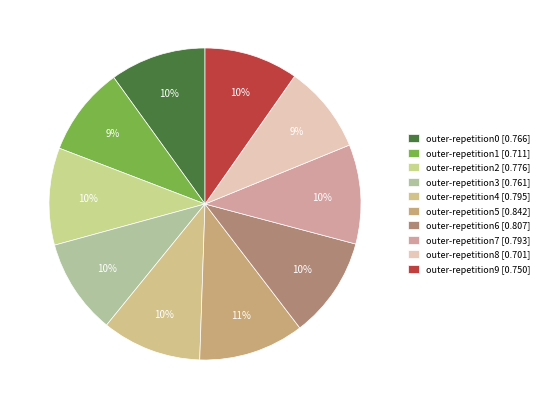

What percentage is the outer-repetition2 slice, to the nearest percent?

10%